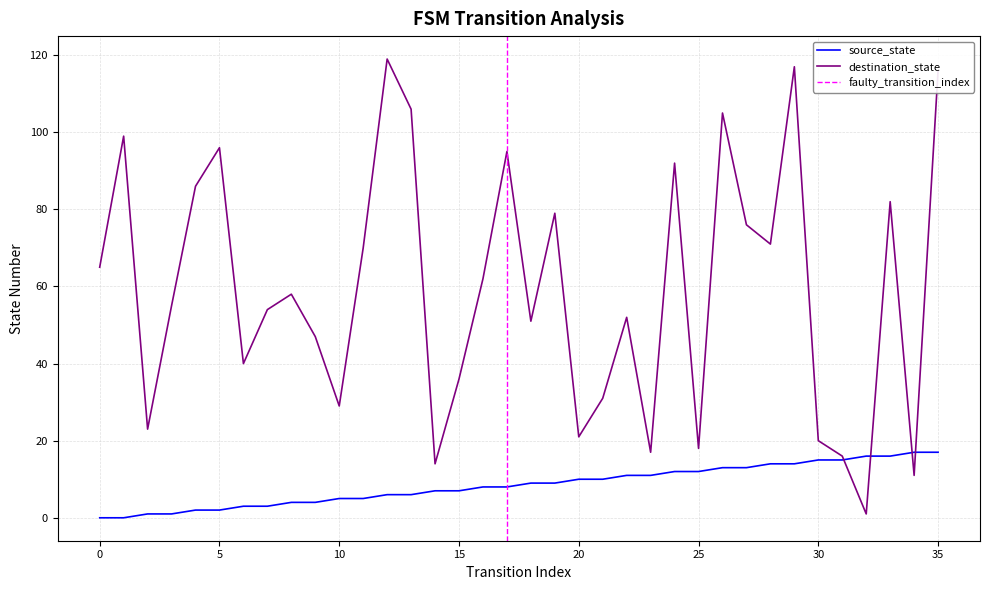

Which series has the widest spread of values?

destination_state